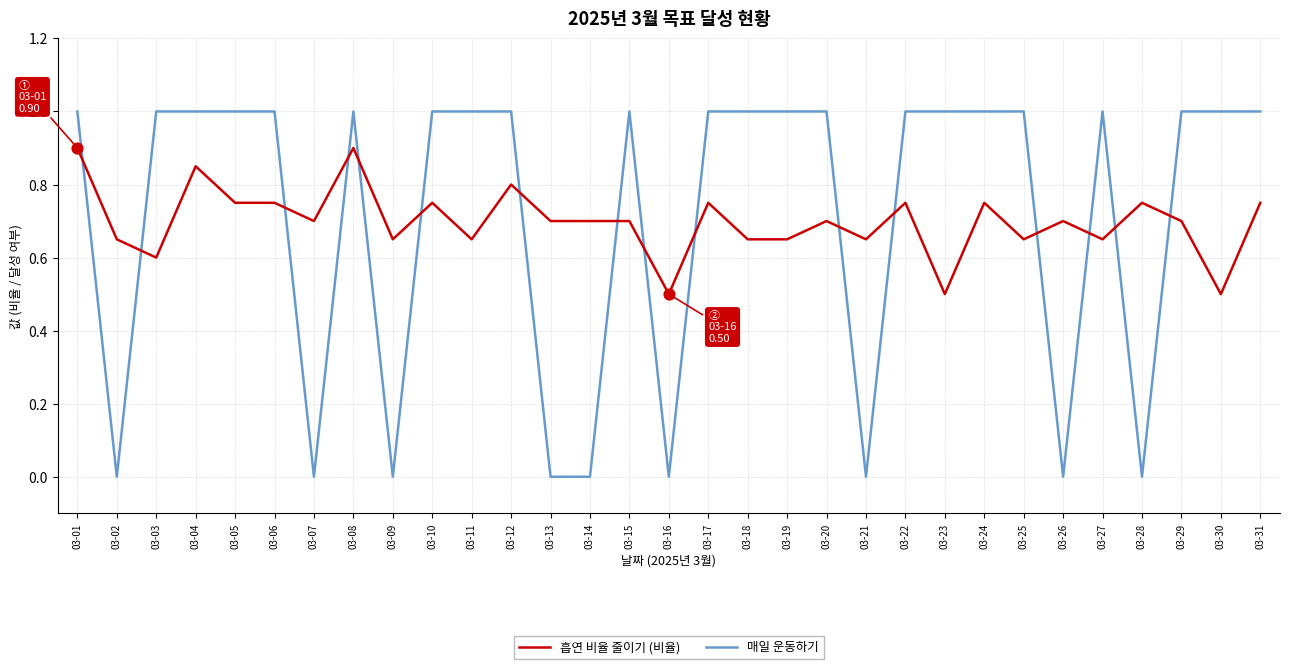

Which series has the largest total across all categories?

매일 운동하기